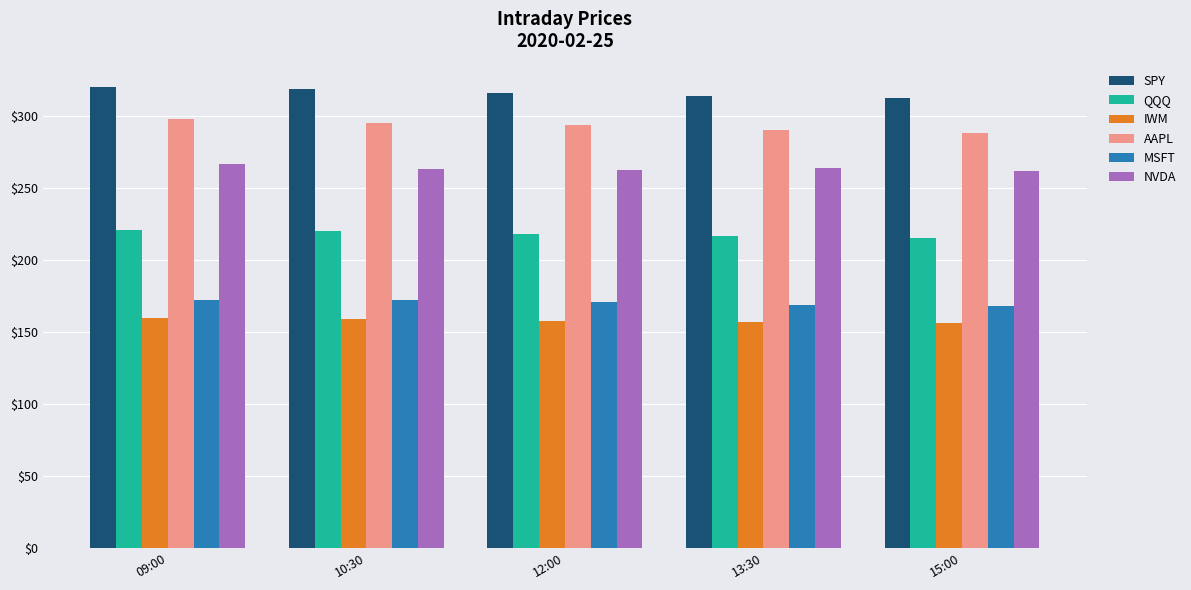

Rank the series at 10:30 from highest to lowest value.

SPY, AAPL, NVDA, QQQ, MSFT, IWM